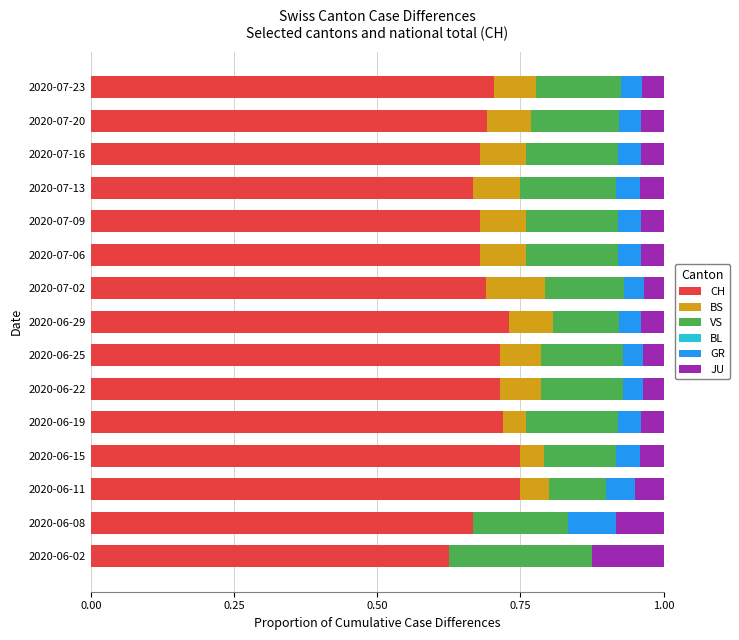

What is the total value across all series at 2020-07-02?

1.0